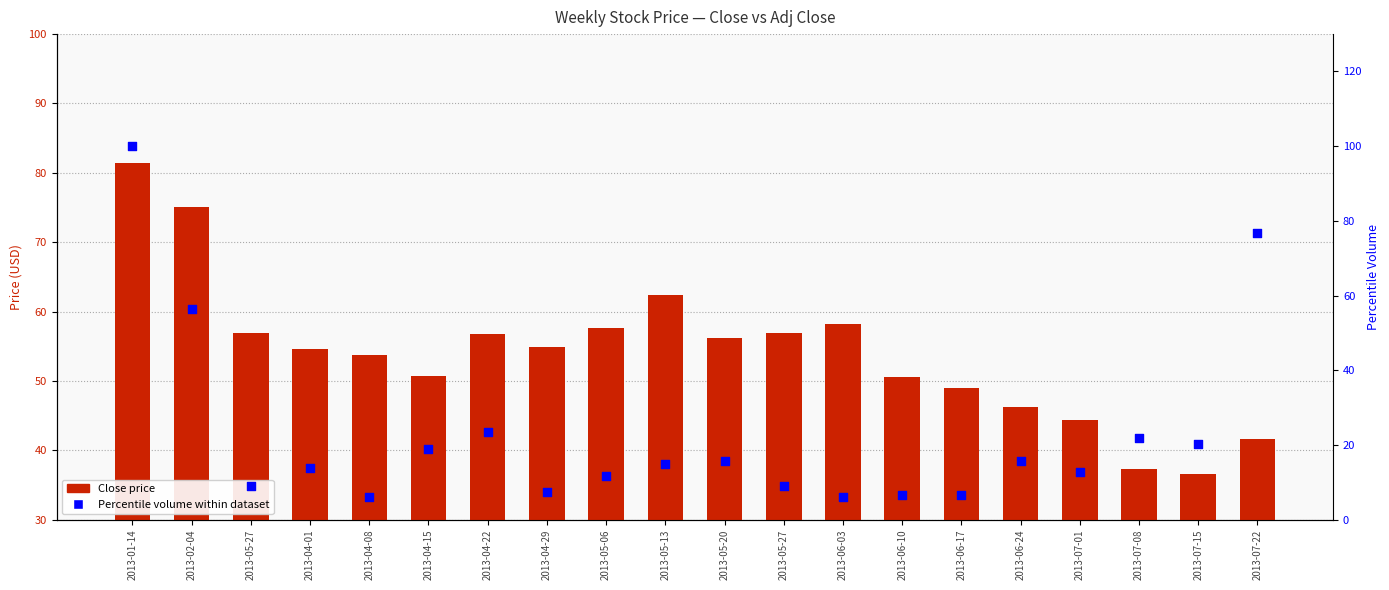

At which category is the sum across all series the highest?

2013-01-14